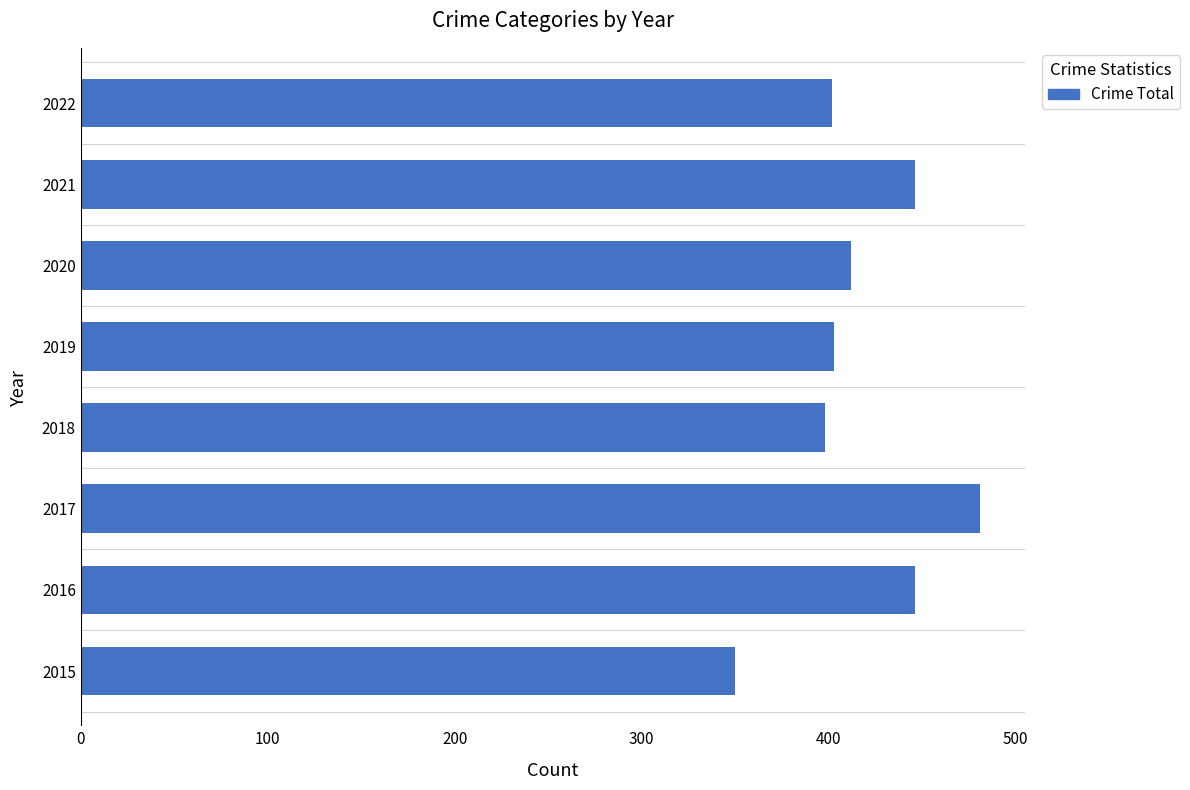

What is the change in value from 2015 to 2016?

+96